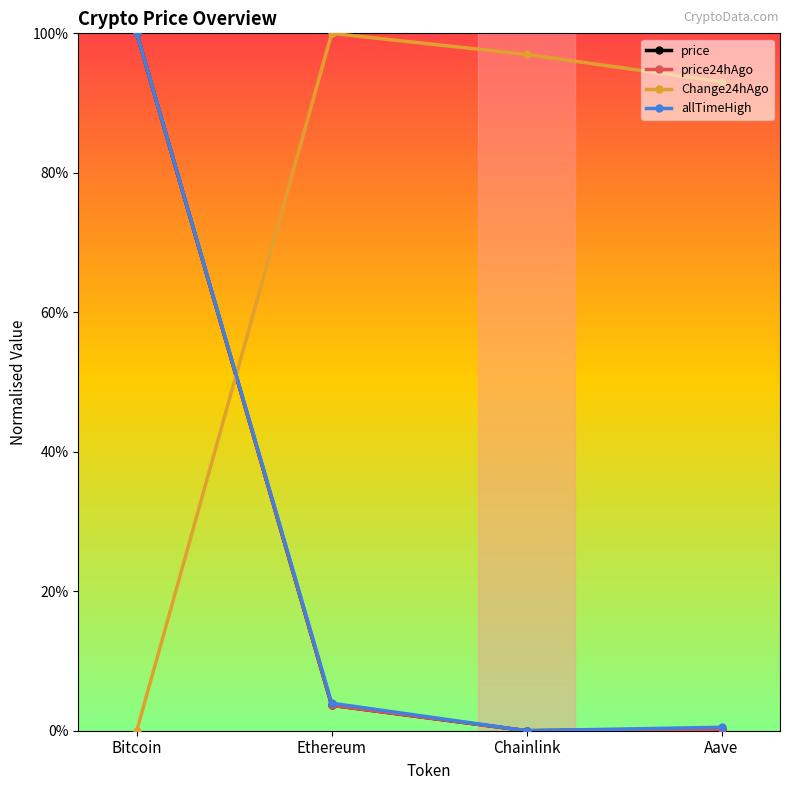

What is the label of the 3rd point from the right?

Ethereum